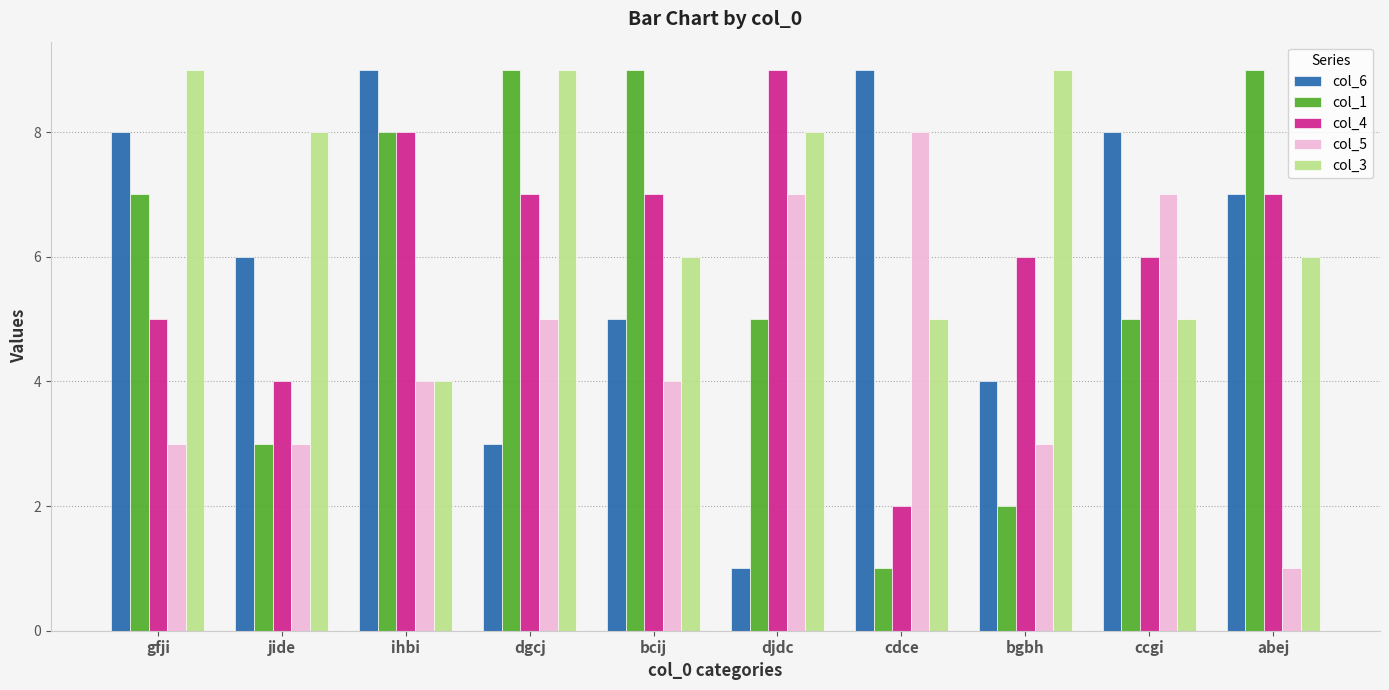

True or false: col_3 has a value of 8 at jide.

True